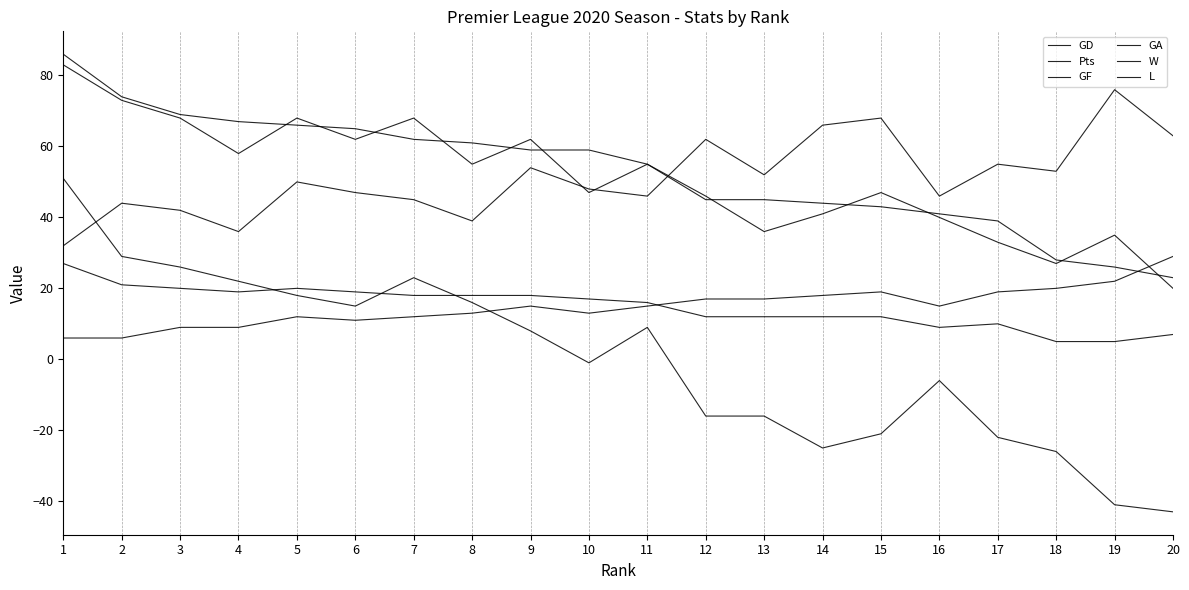

At which label does GD reach its minimum?

20